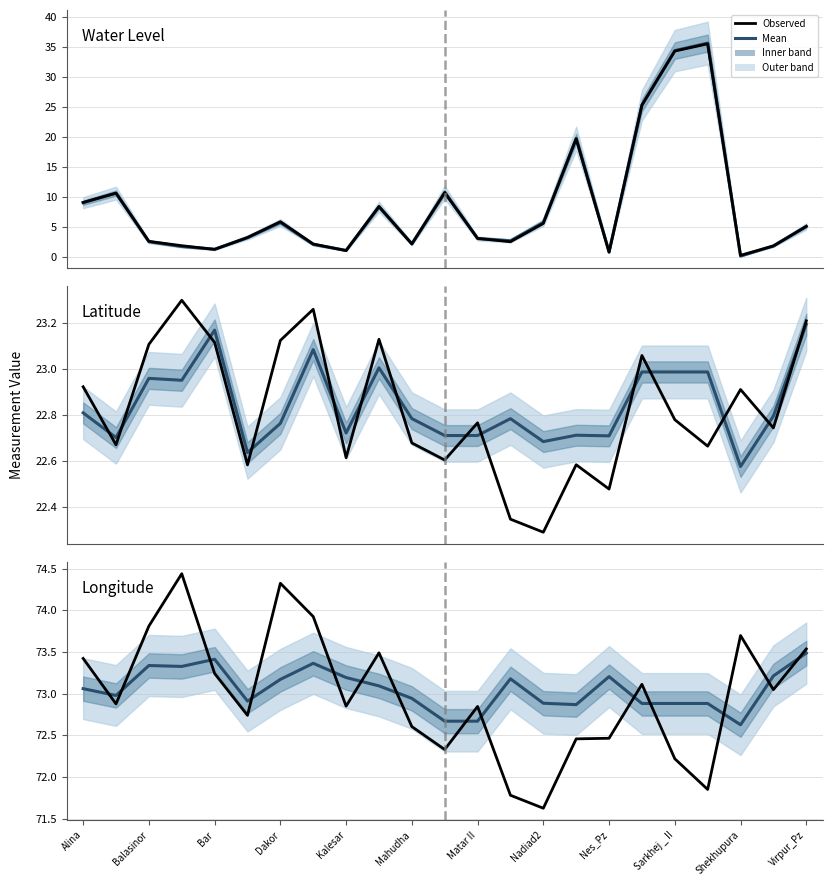

True or false: Latitude (mean) and Water Level (mean) cross at least once.

True